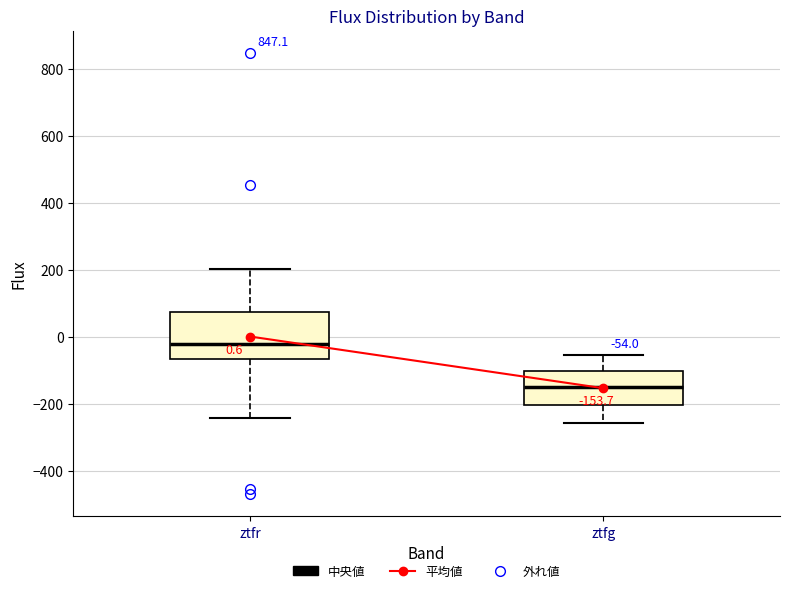

Comparing the boxes themselves (not the whiskers), which one is the tallest?

ztfr